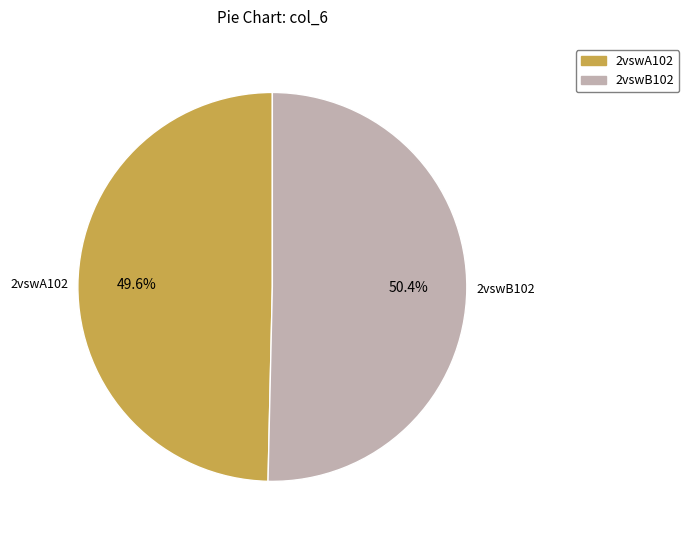

To the nearest percent, what percentage of the pie is 2vswB102?

50%